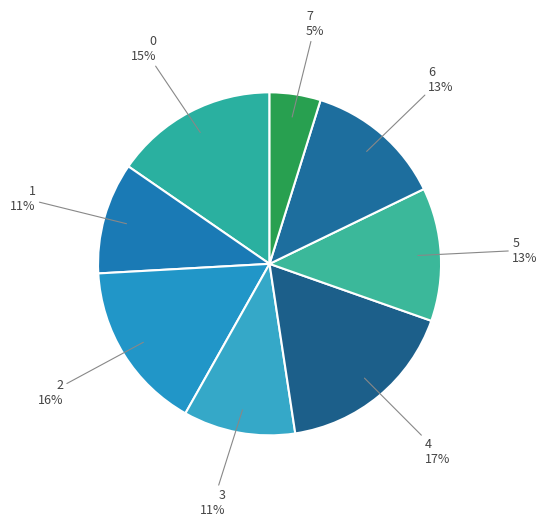

To the nearest percent, what is the average slice percentage?

12%